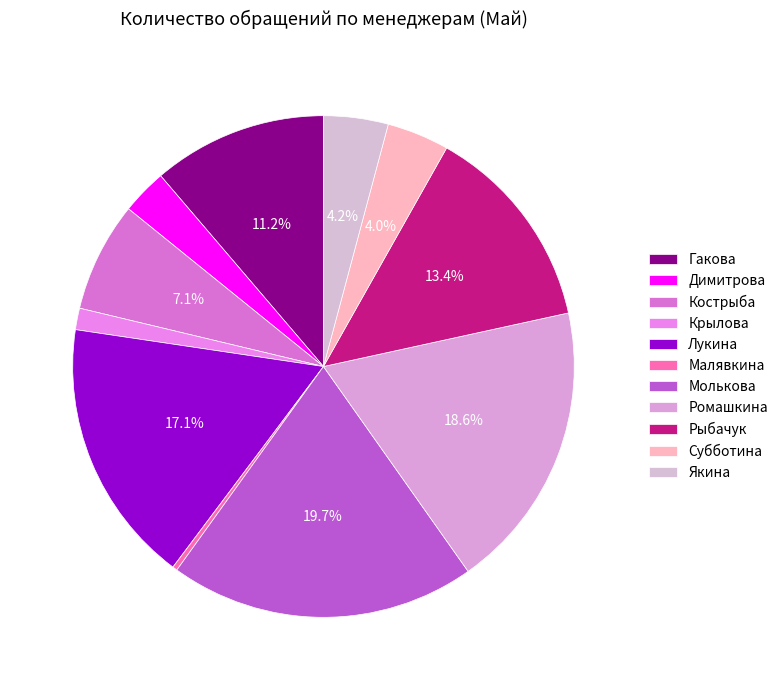

Rank the categories by value from lowest to highest.

Малявкина, Крылова, Димитрова, Субботина, Якина, Кострыба, Гакова, Рыбачук, Лукина, Ромашкина, Молькова